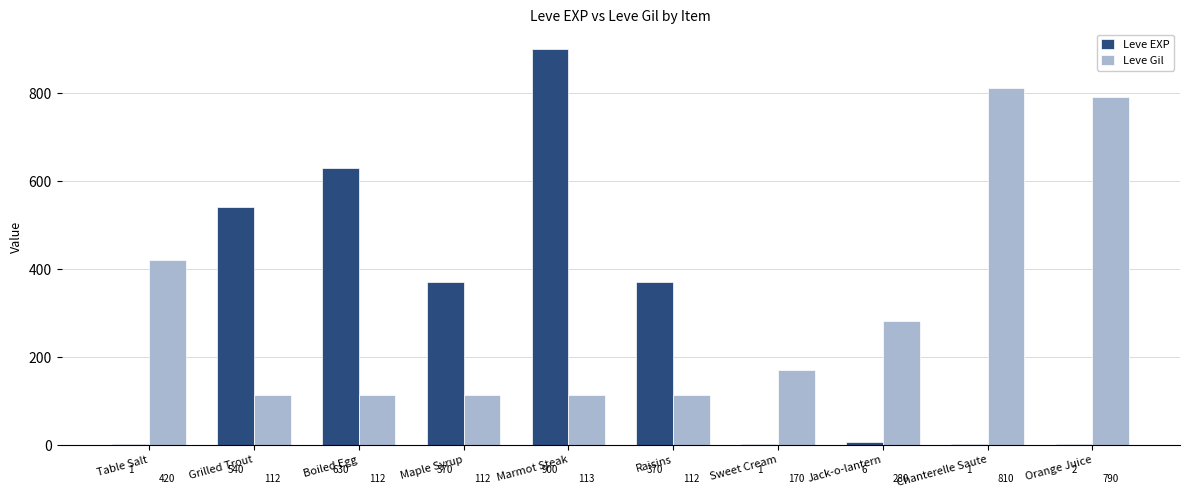

What is the highest value of the Leve Gil series?

810